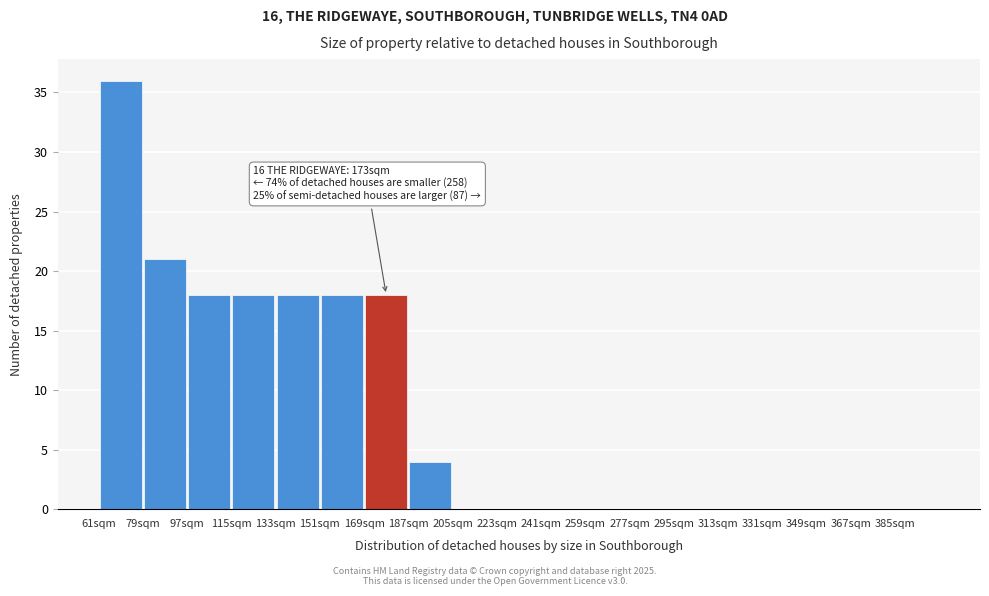

Which range on the x-axis has the tallest bar?

61 to 79